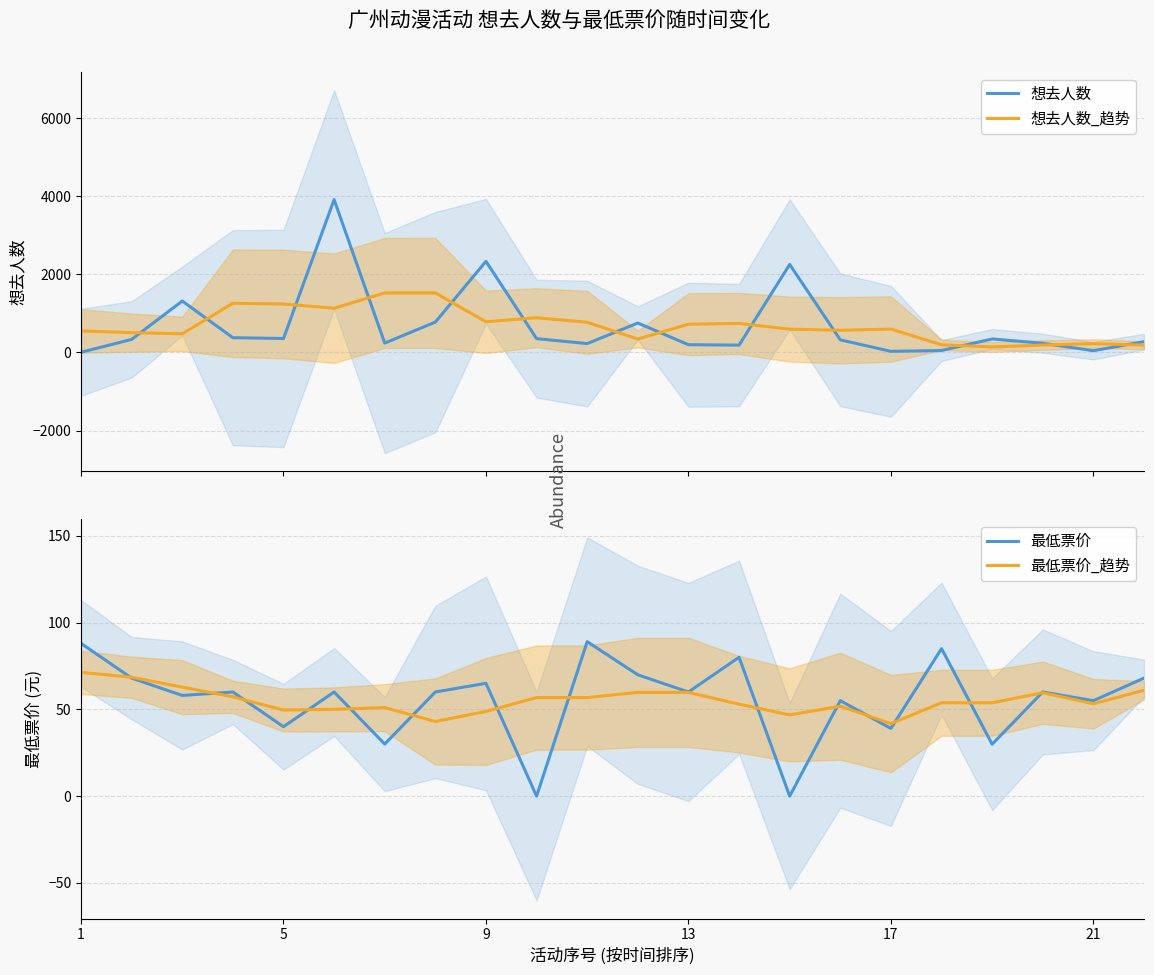

How many lines are shown in the chart?

4